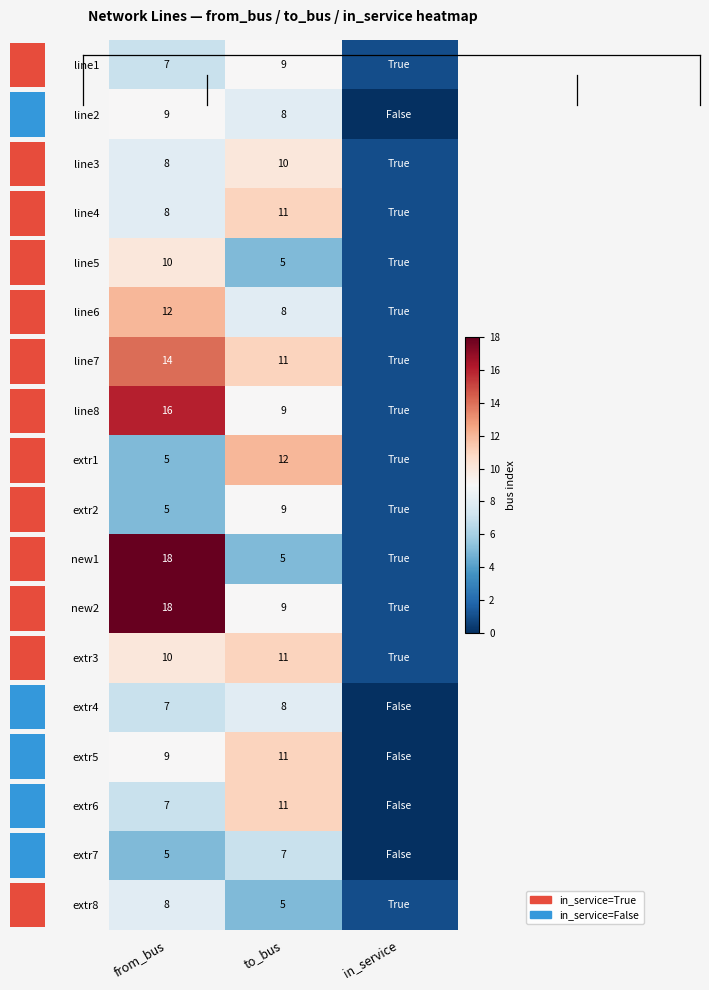

Is it true that new1 equals 5 at from_bus?

False